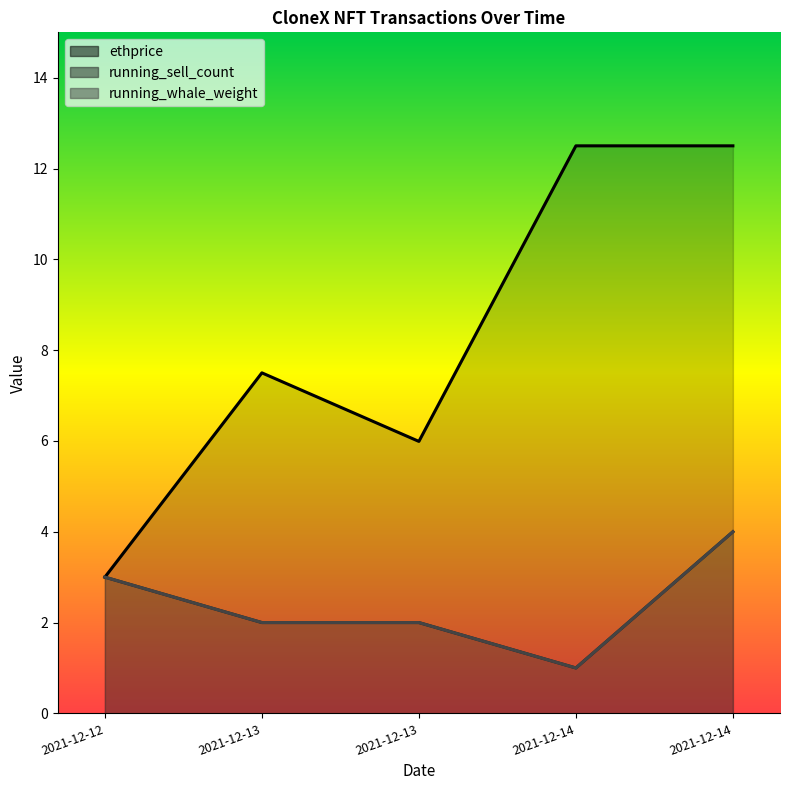

Count the number of data series in this chart.

3